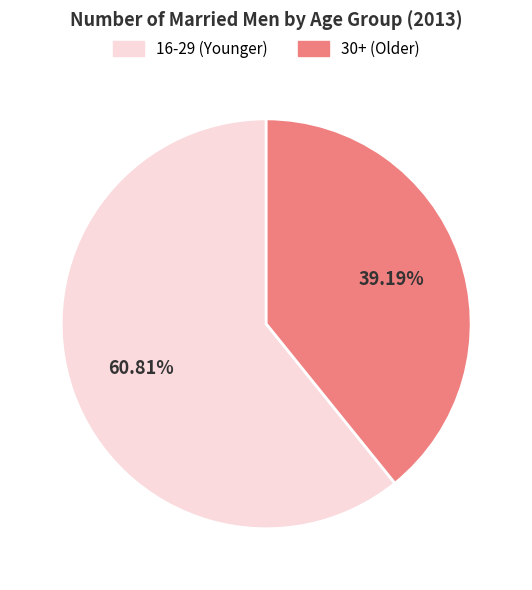

Does any single category account for the majority?

Yes